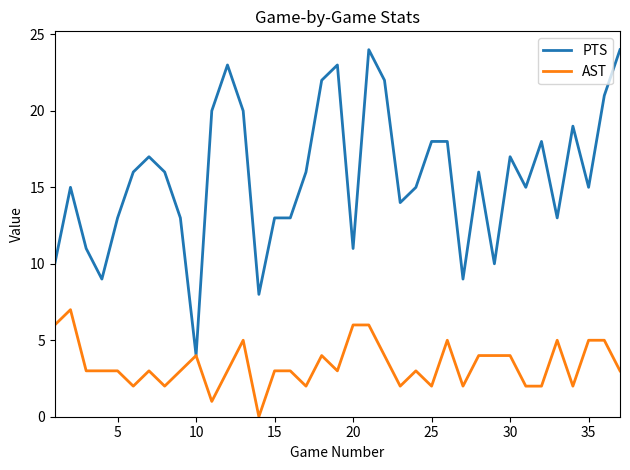

True or false: PTS has more than 0 interior local peaks.

True